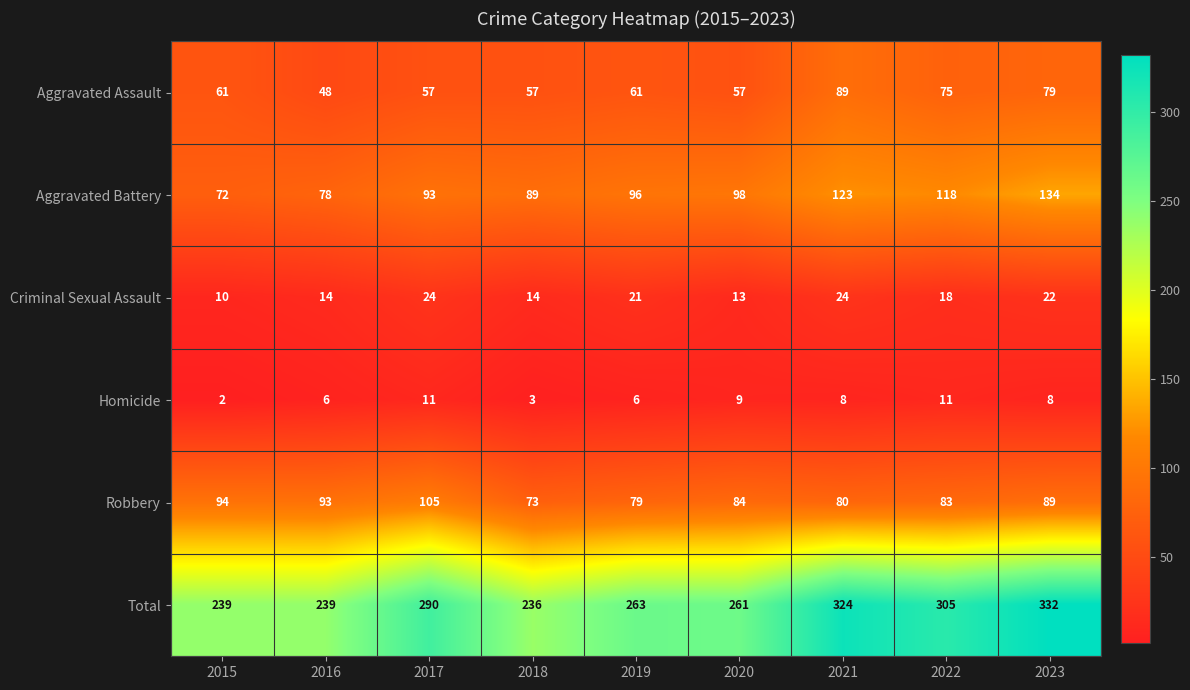

What is the difference between the highest and lowest values at 2017?

279